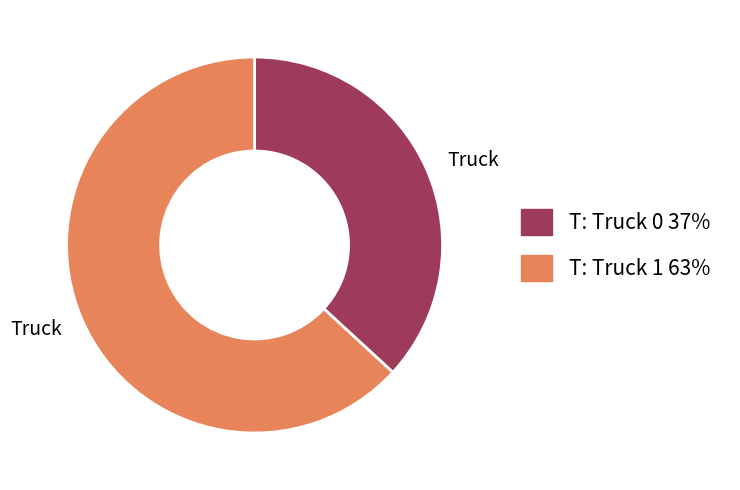

Is there a majority slice in this chart?

Yes